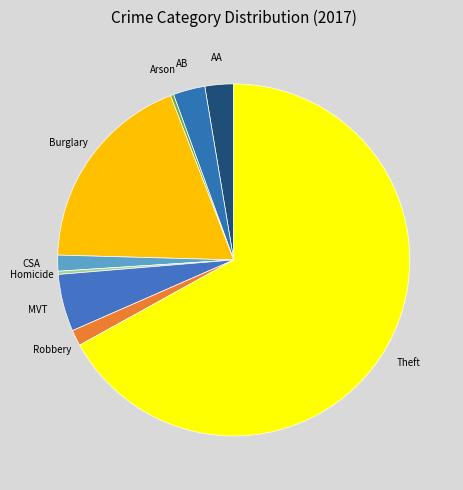

What is the largest slice in the pie chart?

Theft